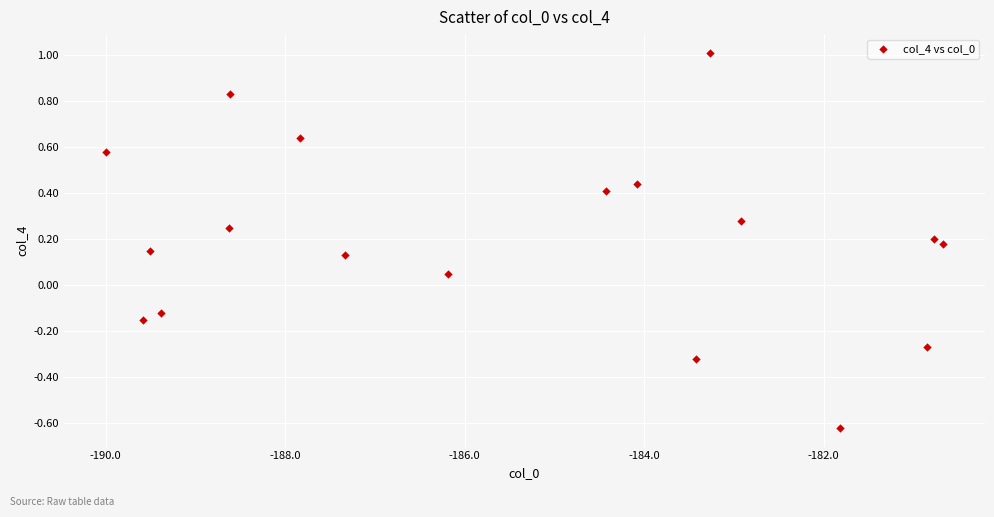

What is the range of X values (max minus min)?

9.3